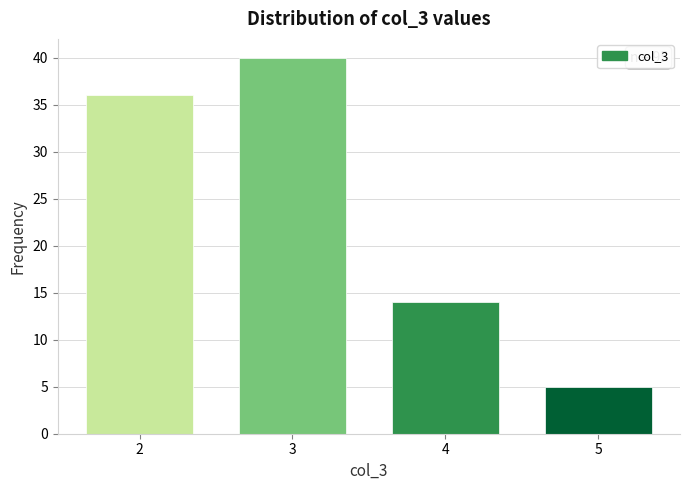

Reading right to left, extract all data points from this chart.

5	14	40	36